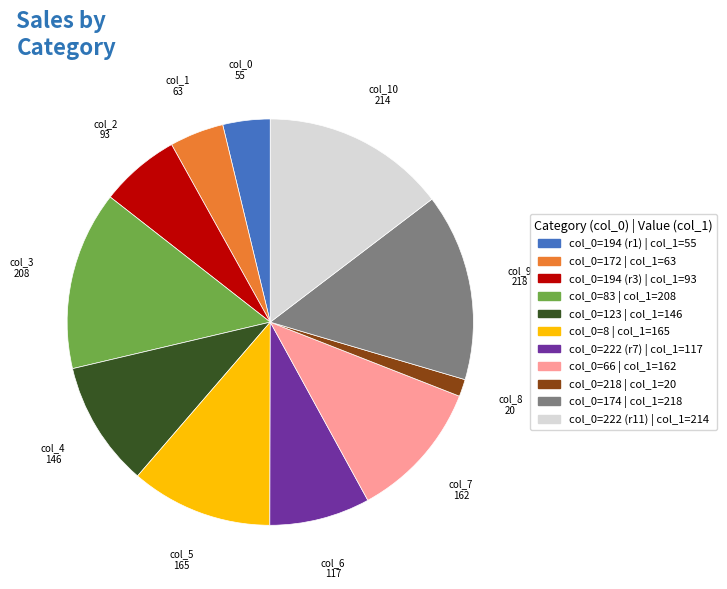

Is there any slice that represents more than half of the pie?

No